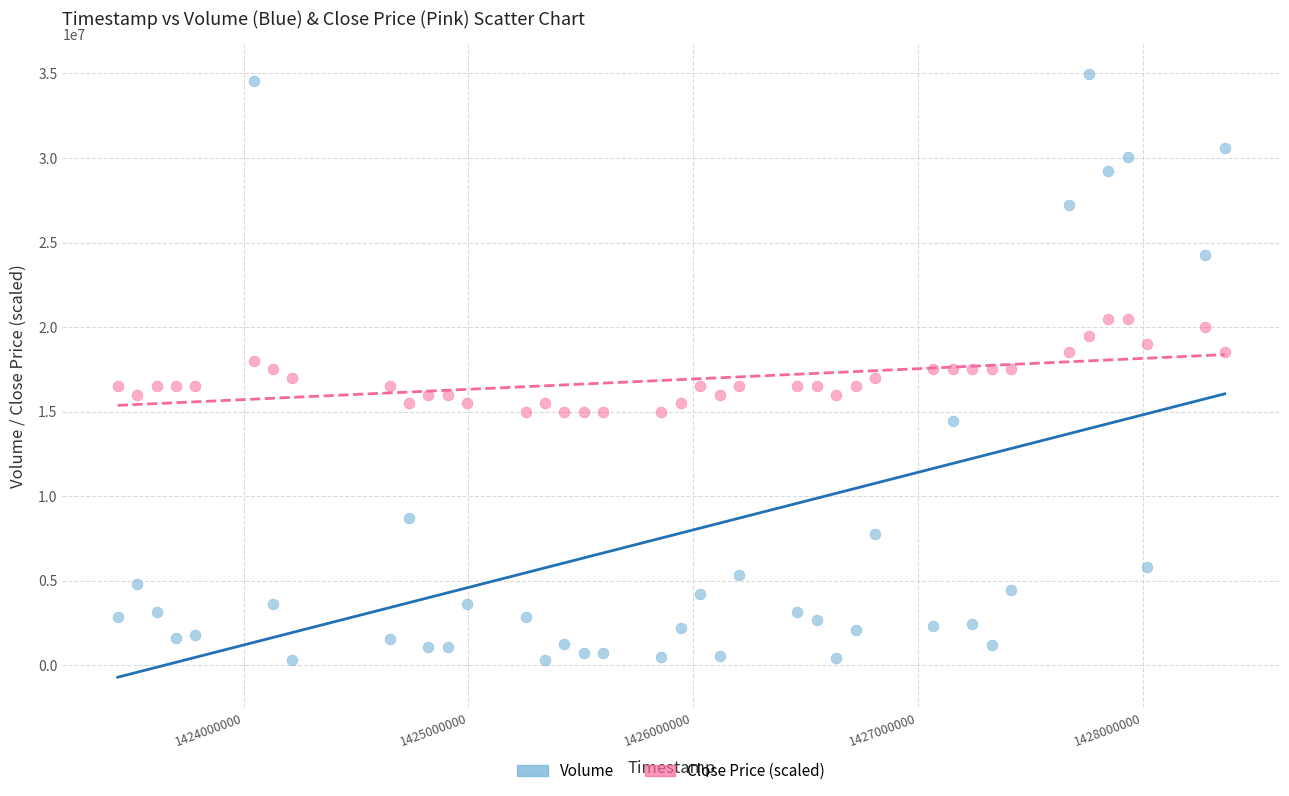

Across all data points, what is the range of Y values (max minus min)?

34648400